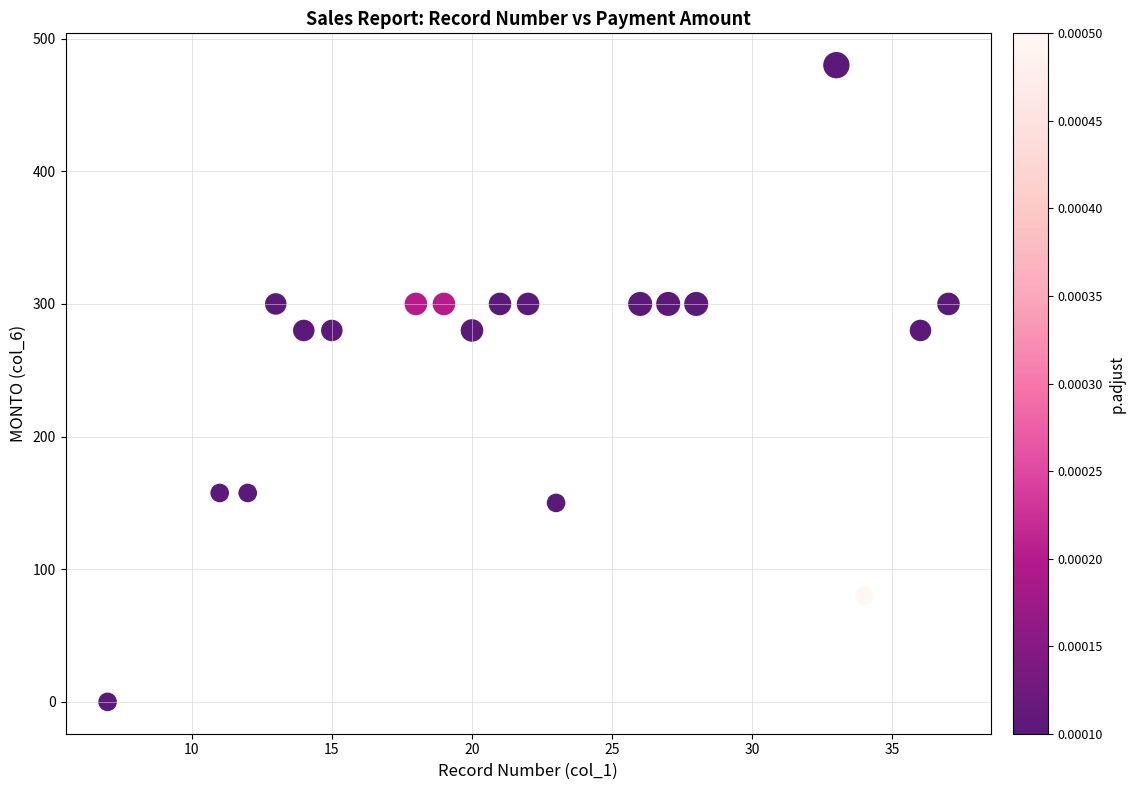

What is the range of Y values (max minus min)?

480.0